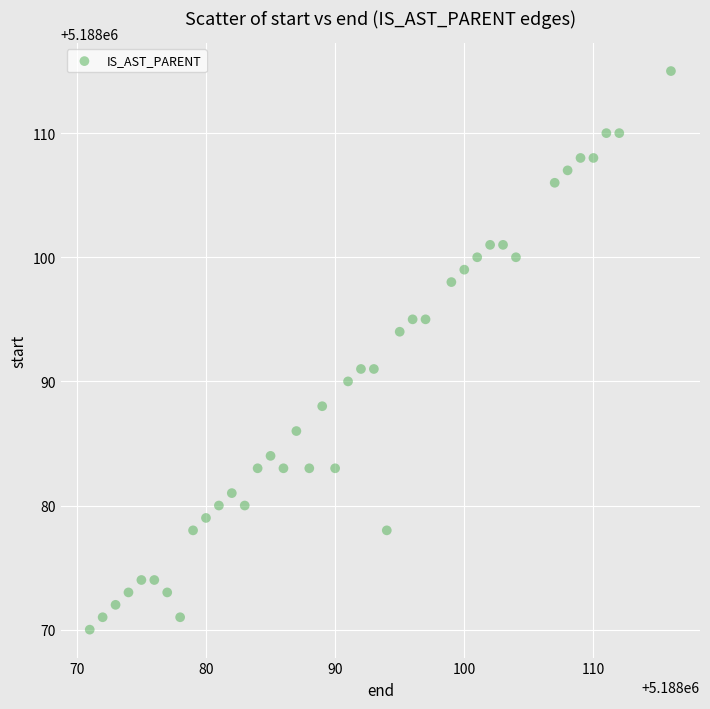

What is the range of Y values (max minus min)?

45